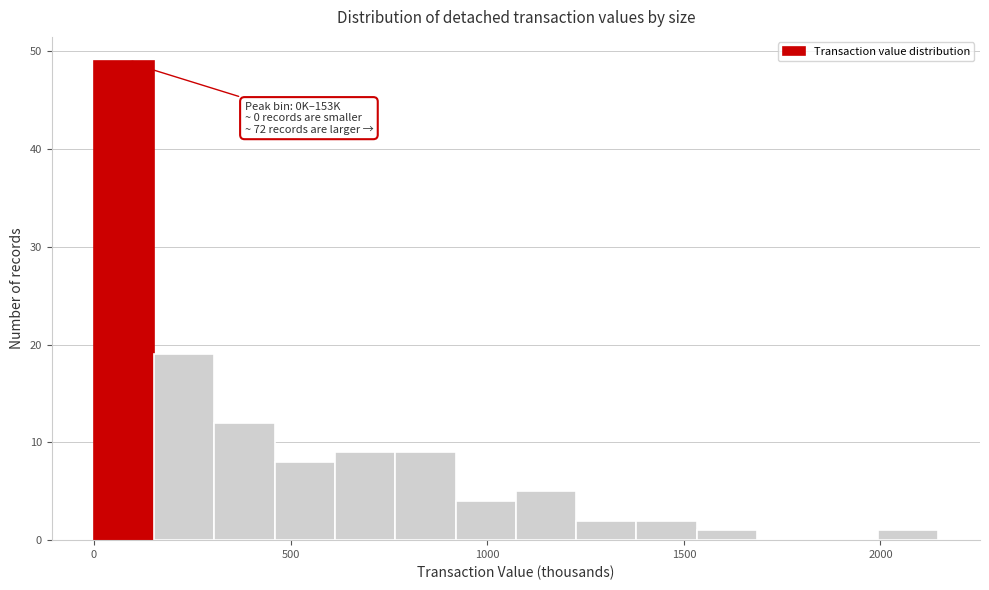

Read against the x-axis, roughly where is the centre of the tallest bar?

100